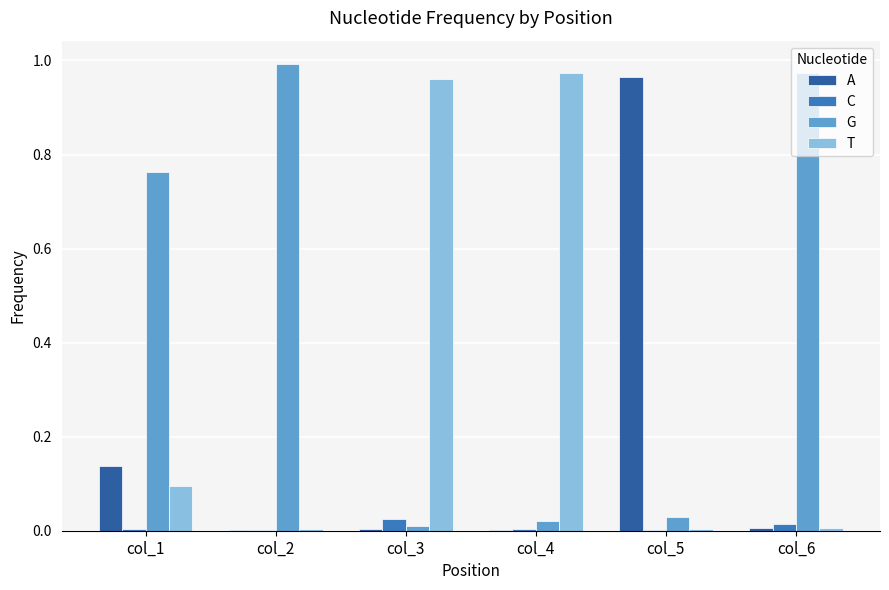

The A series shows 0.0 at col_2. True or false?

True